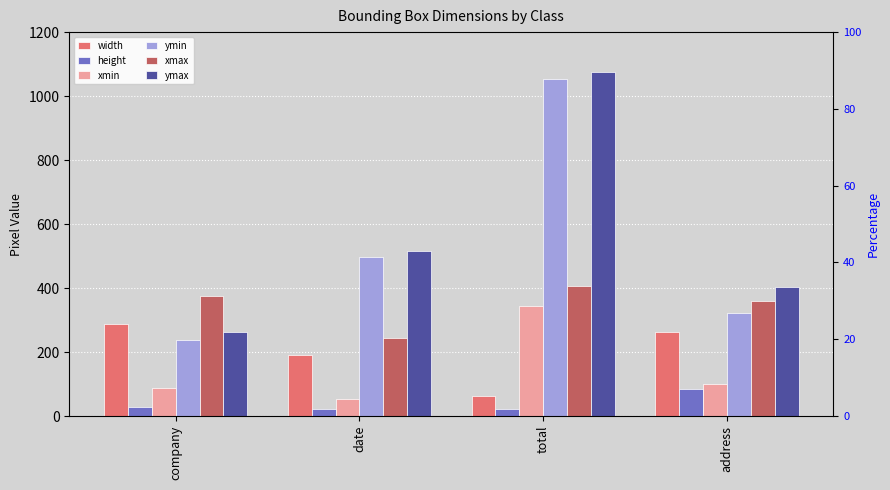

What is the maximum value for xmax?

407